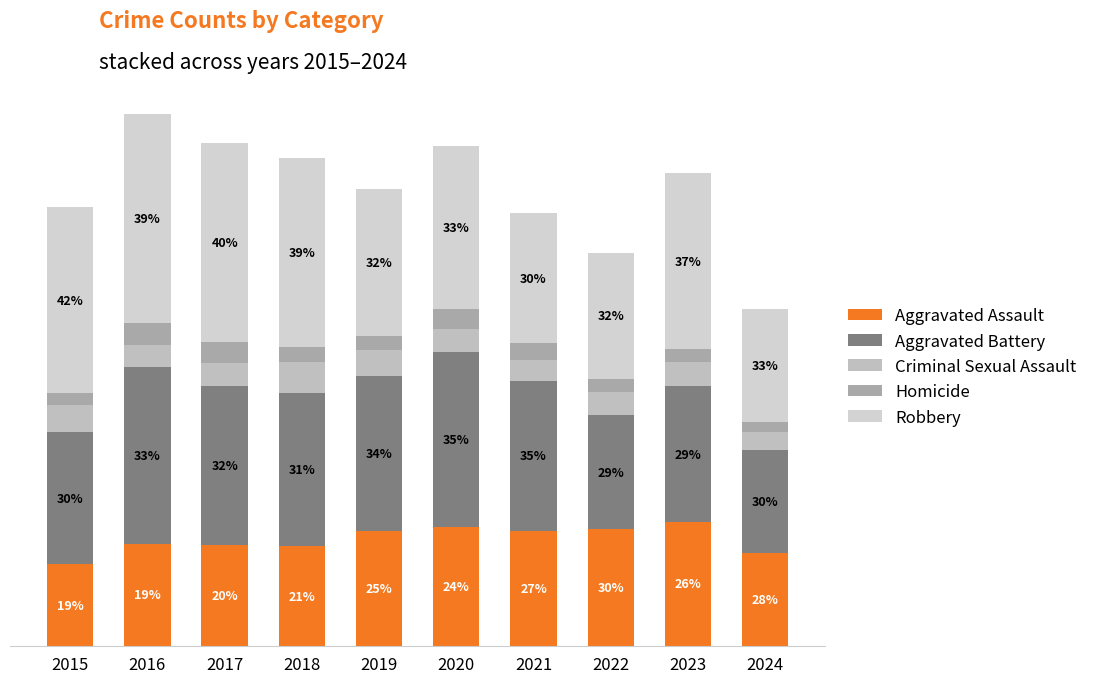

Are the bars grouped side by side (vs. stacked)?

No